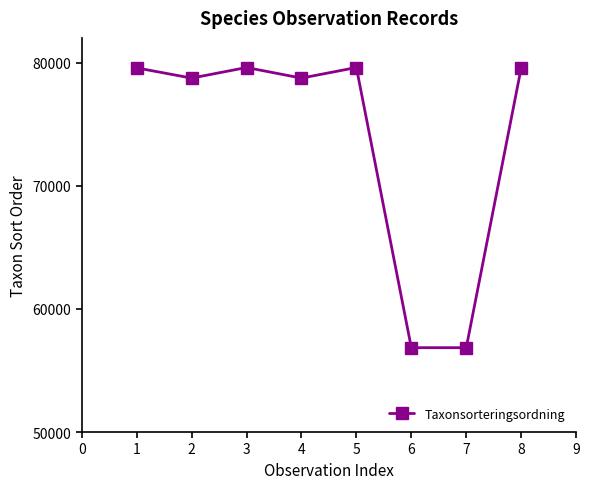

How many data points does each series have?

8